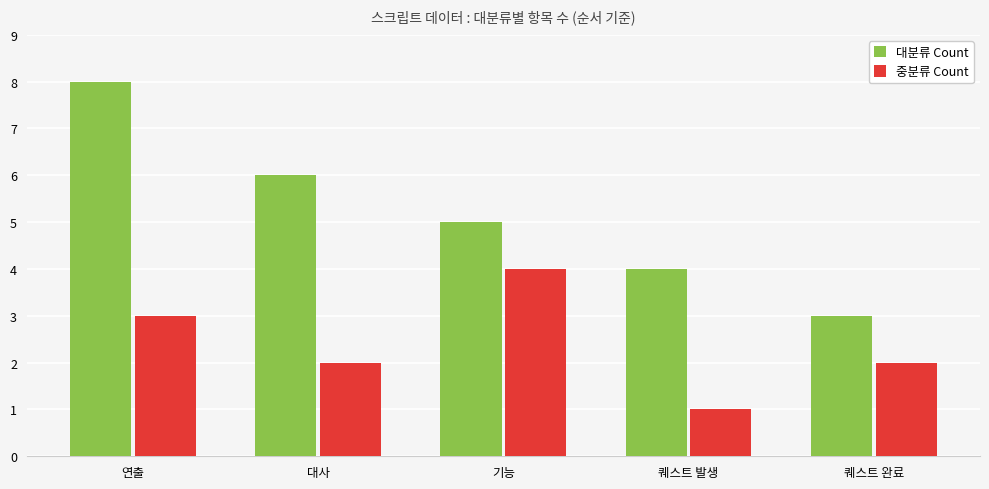

Is it true that 중분류 Count equals 1 at 퀘스트 발생?

True